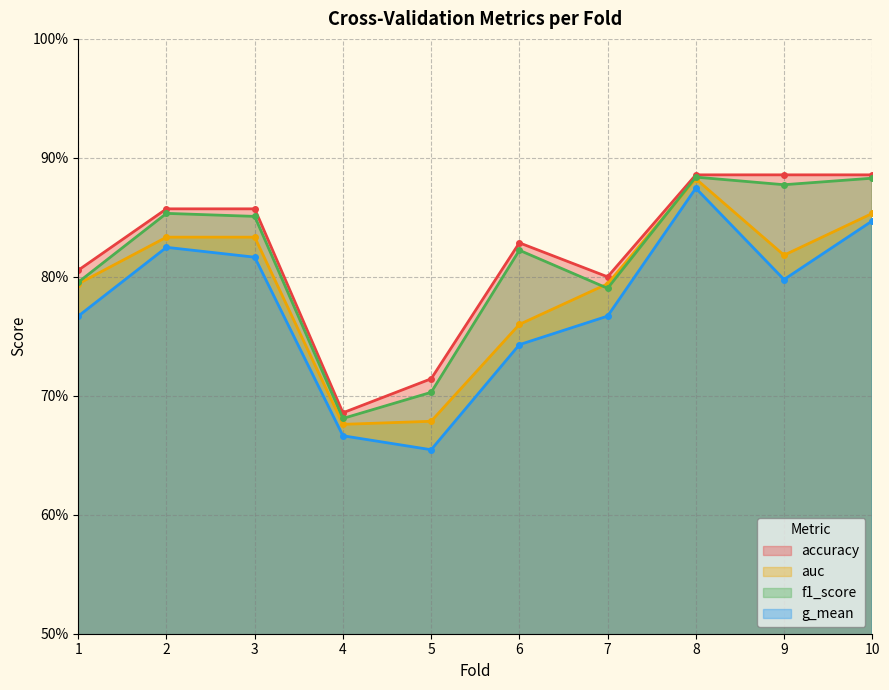

Rank the series by their maximum value, from lowest to highest.

g_mean, auc, f1_score, accuracy